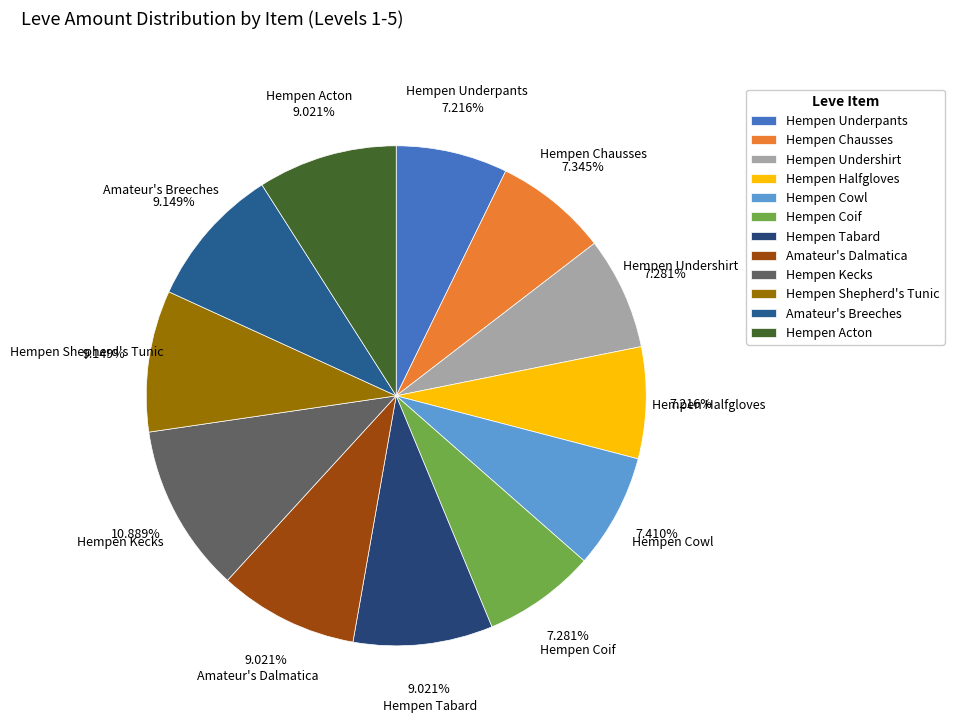

What is the ratio of the value at Hempen Cowl to the value at Hempen Chausses?

1.0